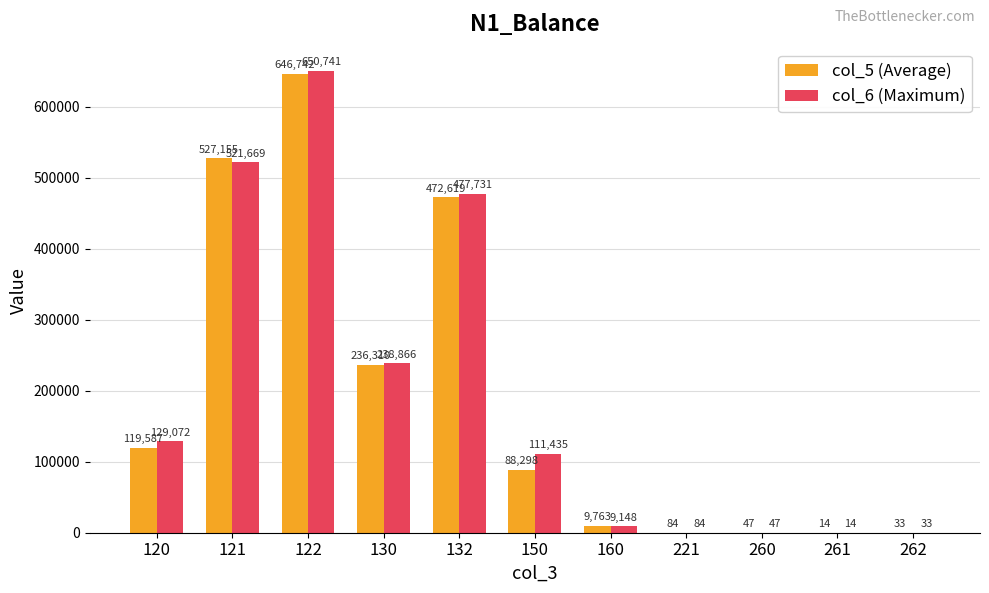

At which label does col_6 (Maximum) first exceed 111434?

120